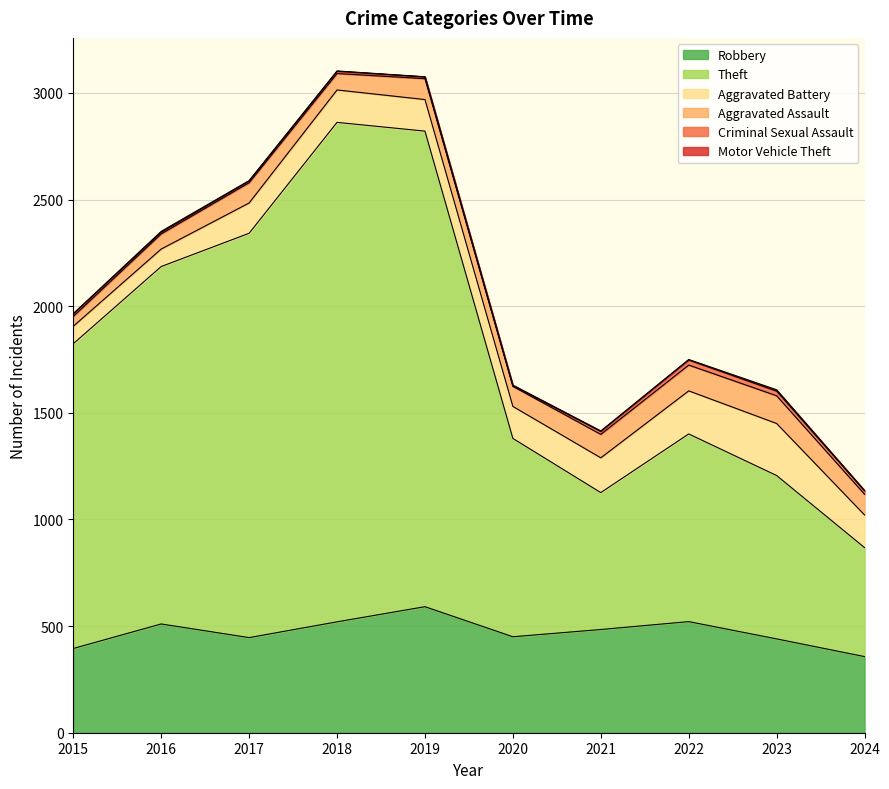

What is the total value across all series at 2022?

1750